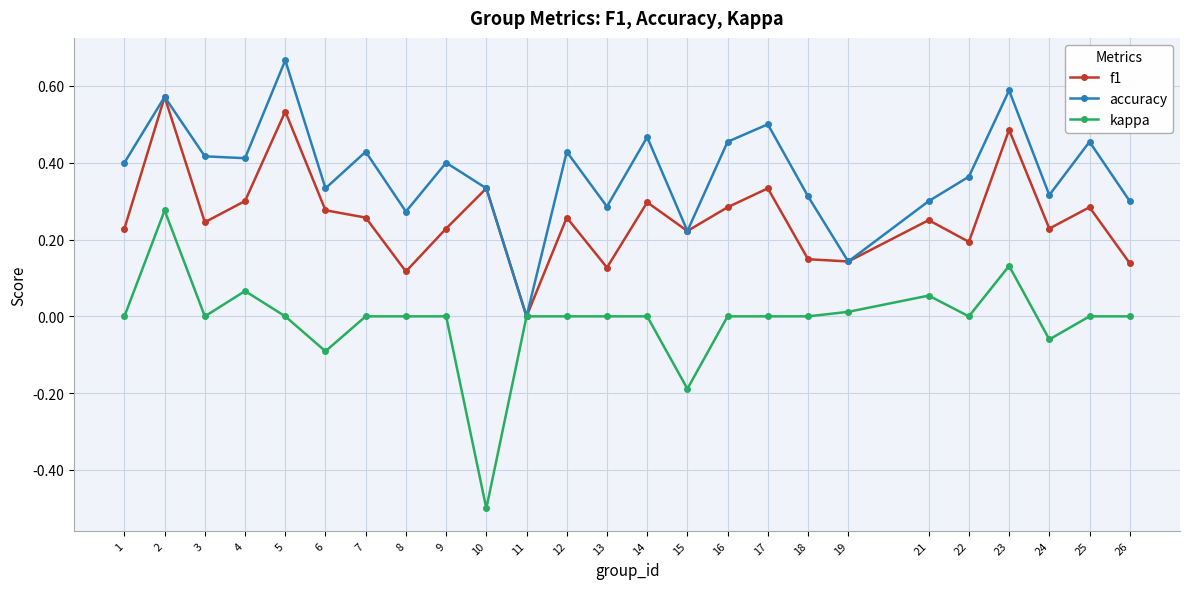

At which category does the chart reach its minimum across all series?

10